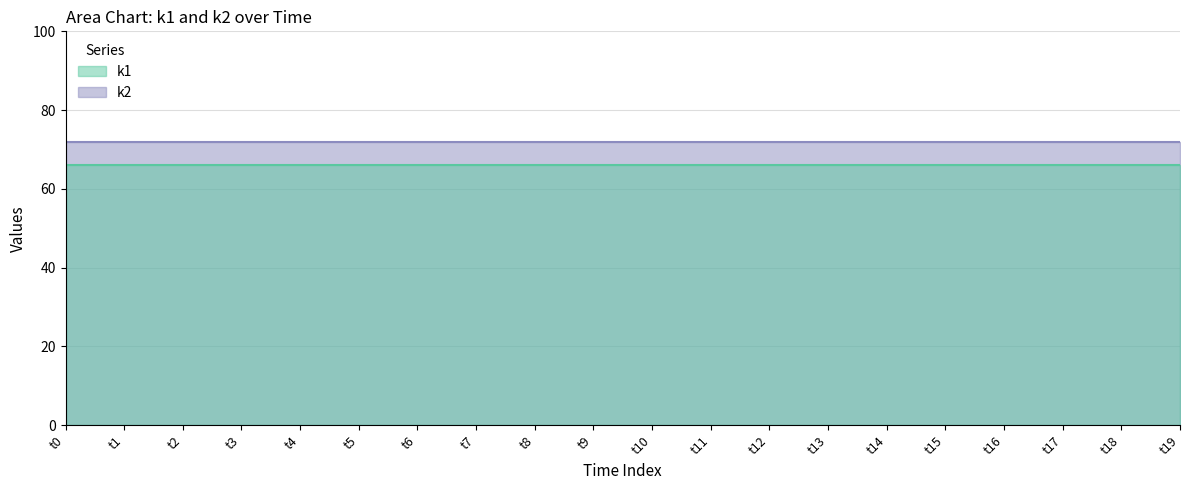

True or false: k2 and k1 cross at least once.

False